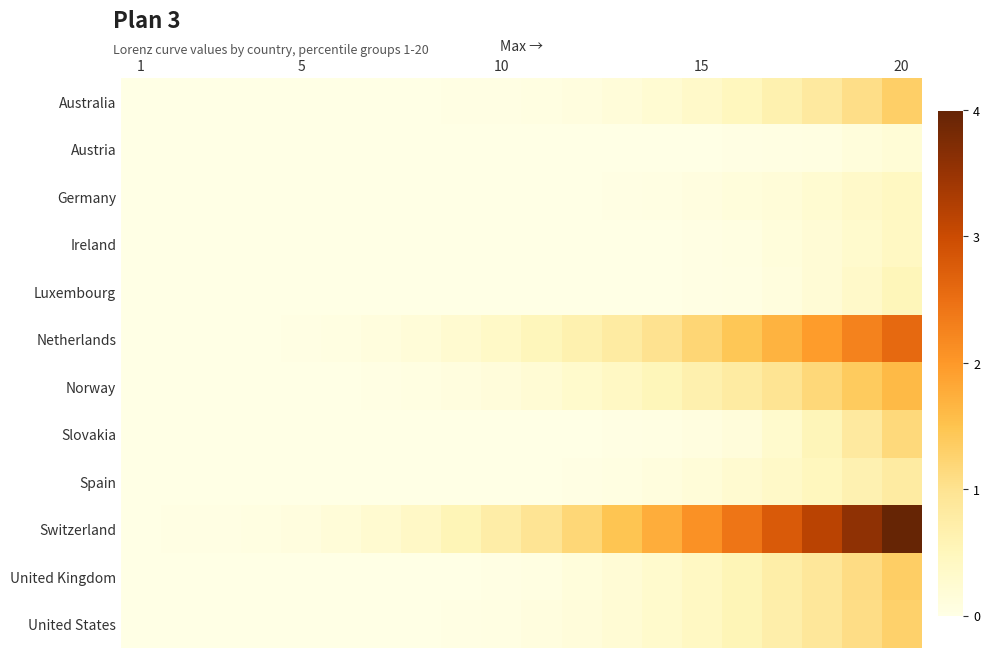

At which category does the chart reach its minimum across all series?

1